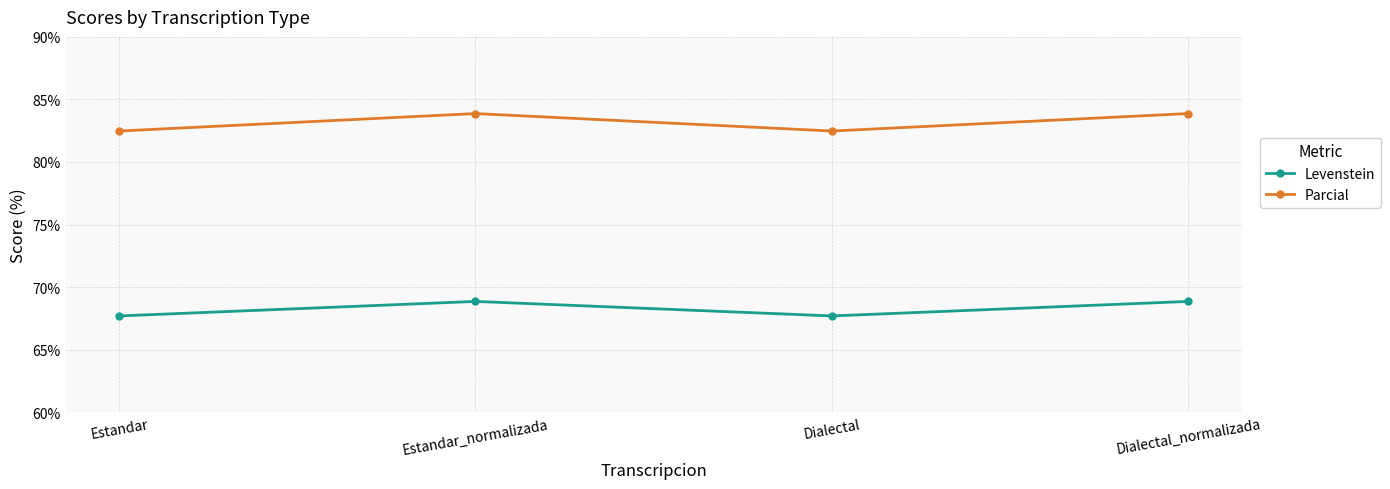

How many Levenstein values are between 67 and 68?

2